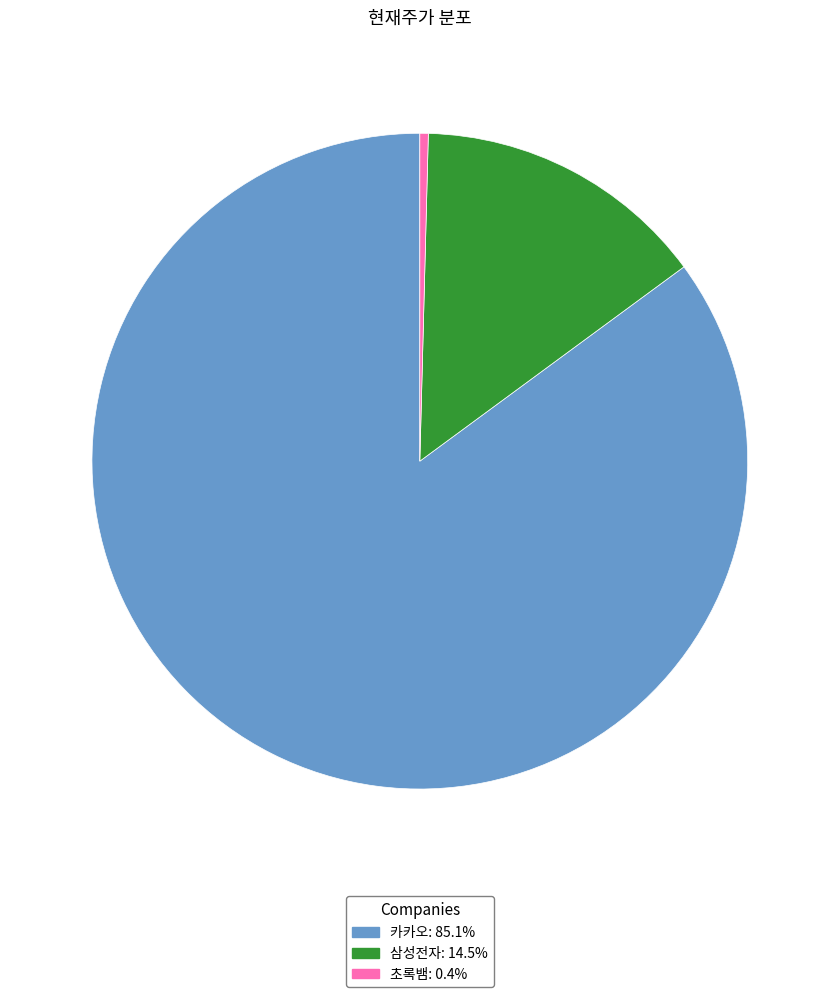

Is 삼성전자 the majority of the pie?

No